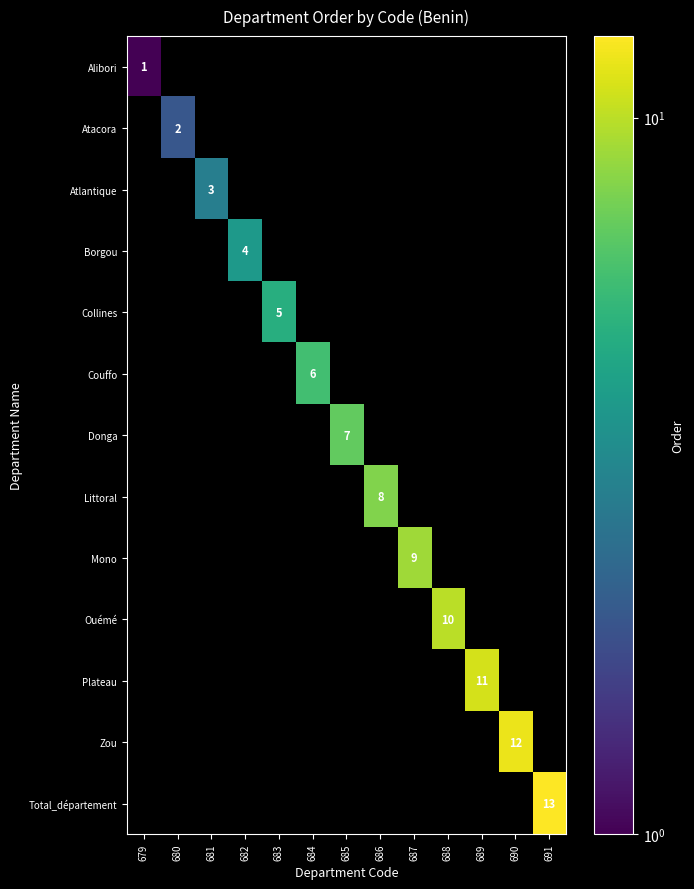

At how many categories does at least one series exceed 1?

12